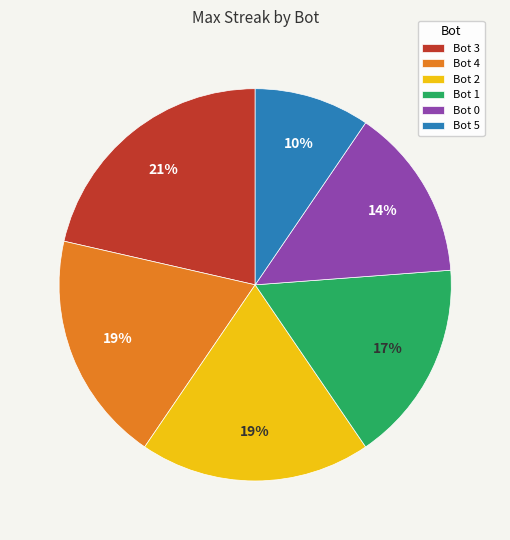

Is the sum of Bot 5 and Bot 3 greater than half?

No